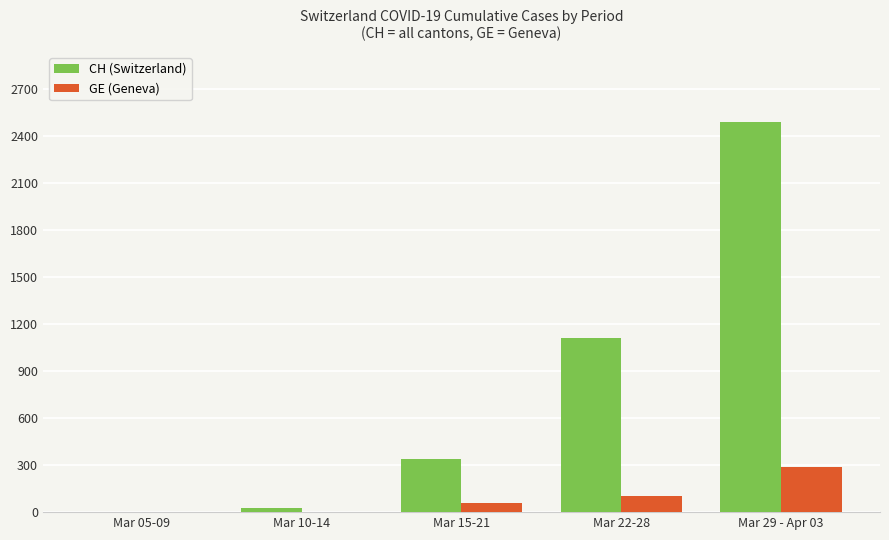

What is the sum of all CH (Switzerland) values?

3964